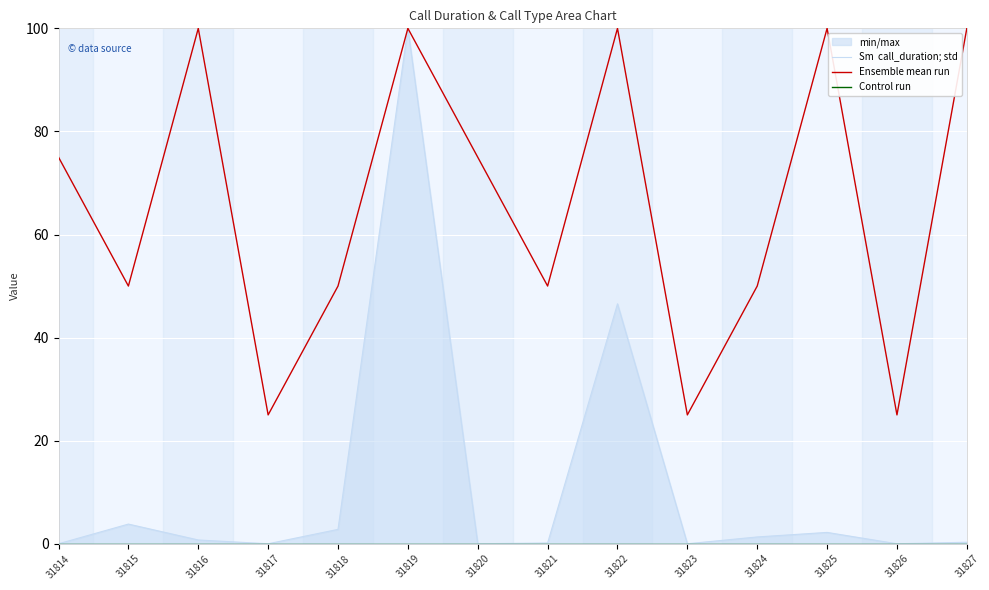

Count the Ensemble mean run values in the range 50 to 100.

11